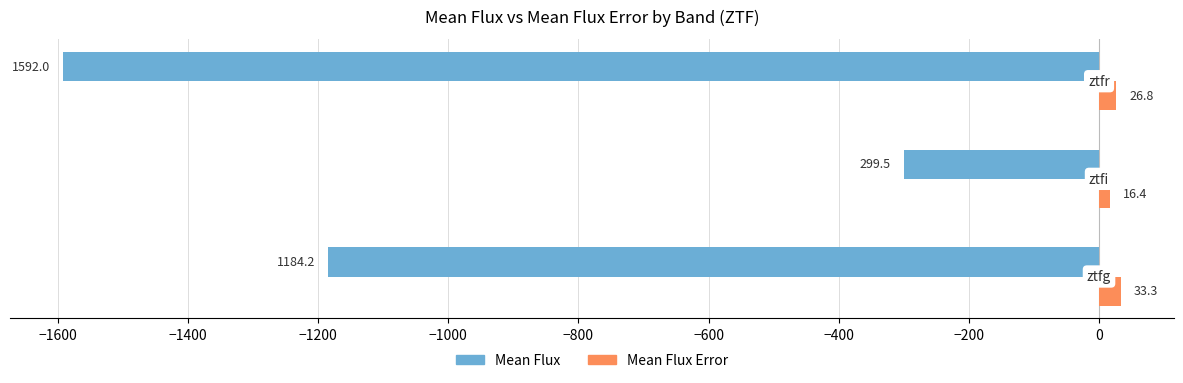

What is the smallest value displayed?

-1592.0